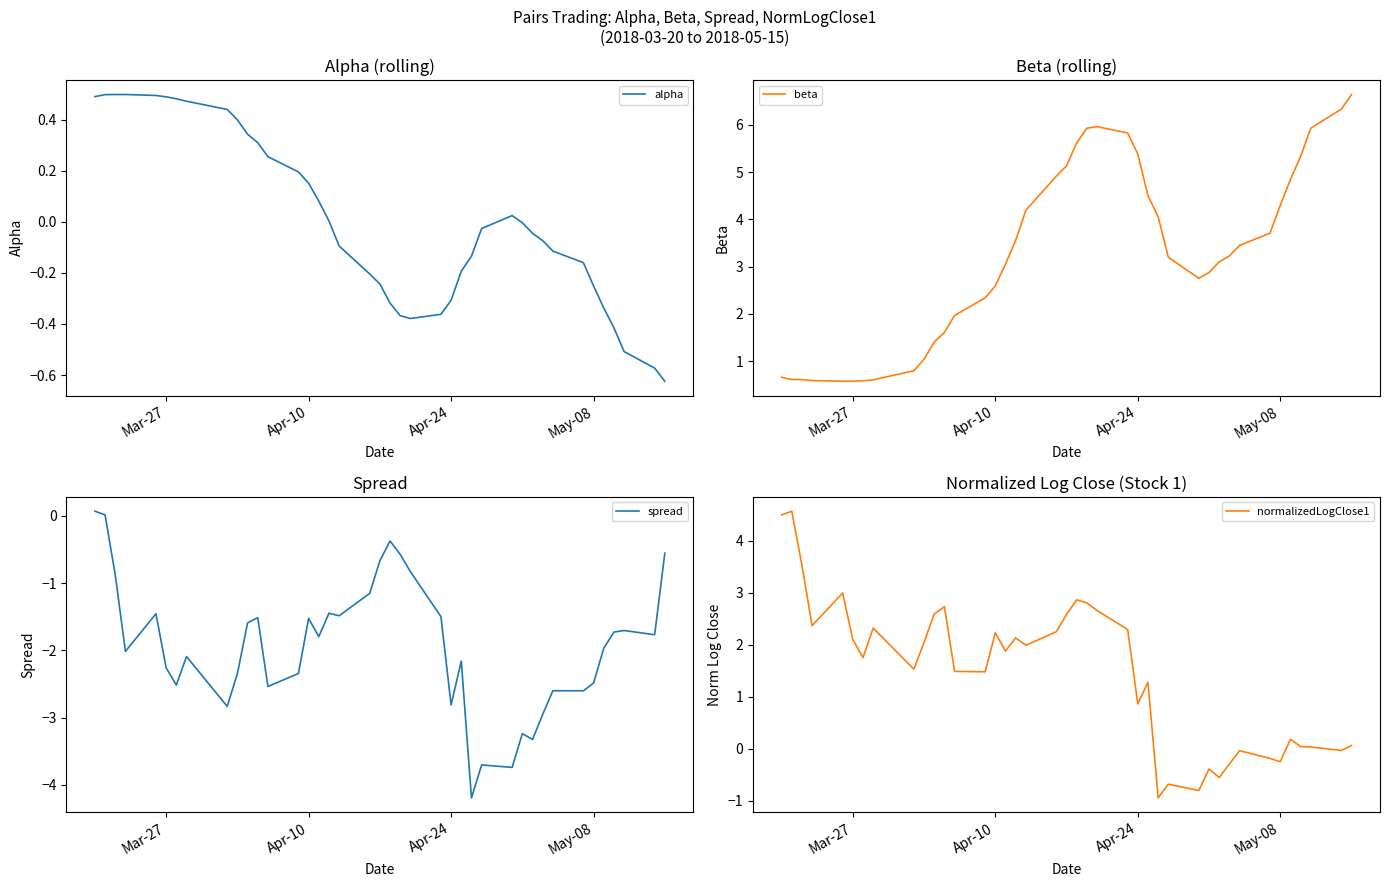

What is the highest value of the beta series?

6.6